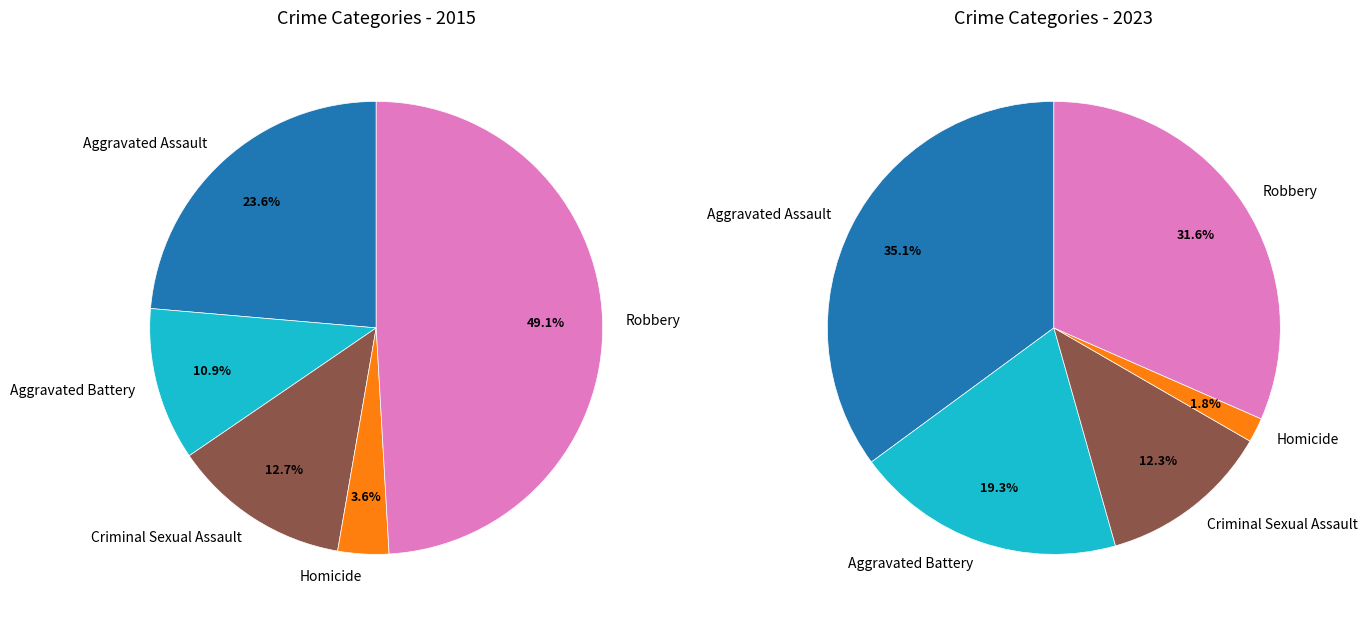

Between values_2015 and values_2023, which series saw the biggest shift?

values_2023